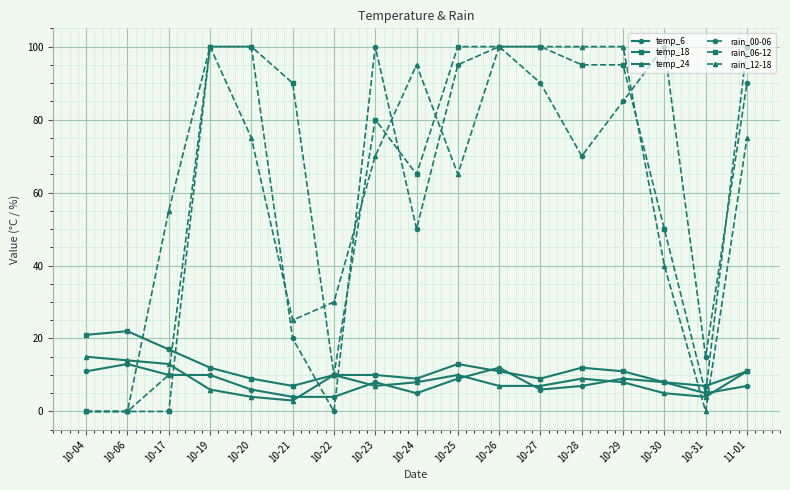

Is this an area chart (filled region under the line)?

No